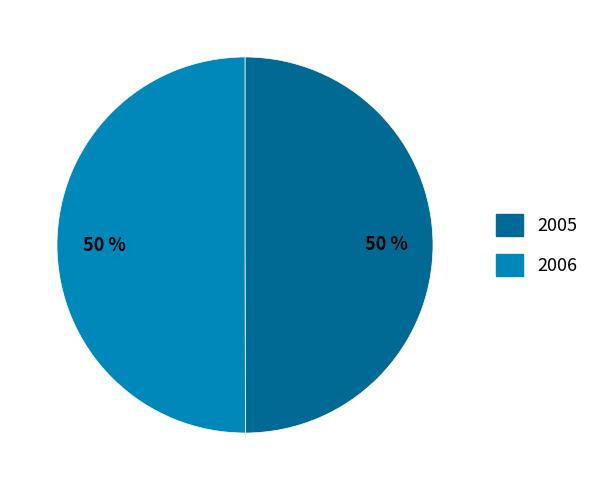

To the nearest percent, what is the average slice percentage?

50%